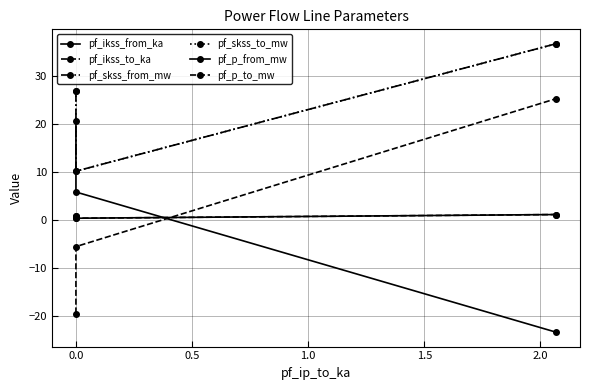

What is the total value across all series at 0.5?

77.1